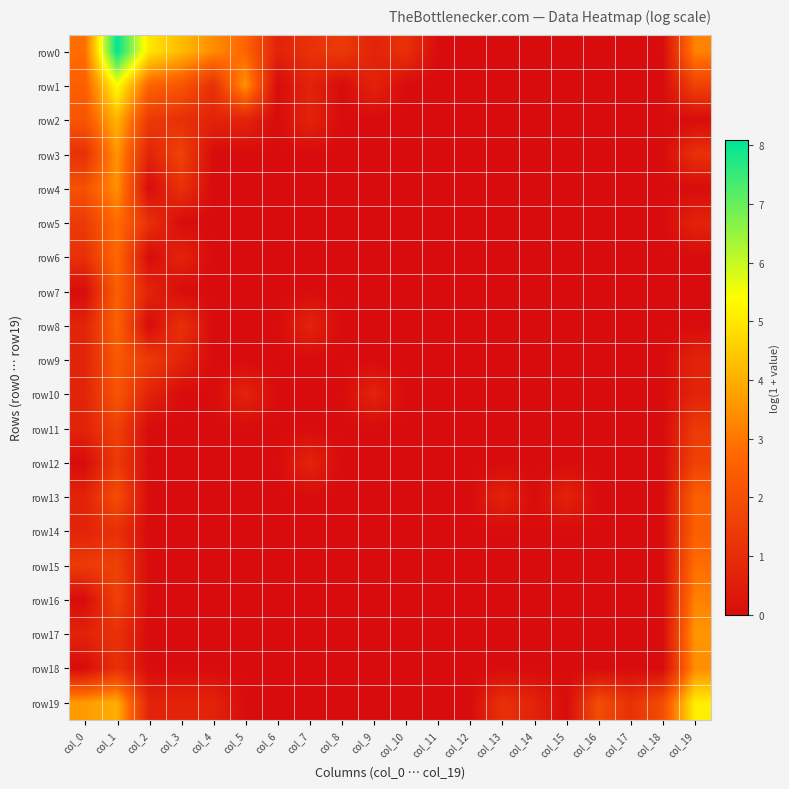

At col_10, list the series in order from smallest to largest.

row1, row2, row3, row4, row5, row6, row7, row8, row9, row10, row11, row12, row13, row14, row15, row16, row17, row18, row19, row0